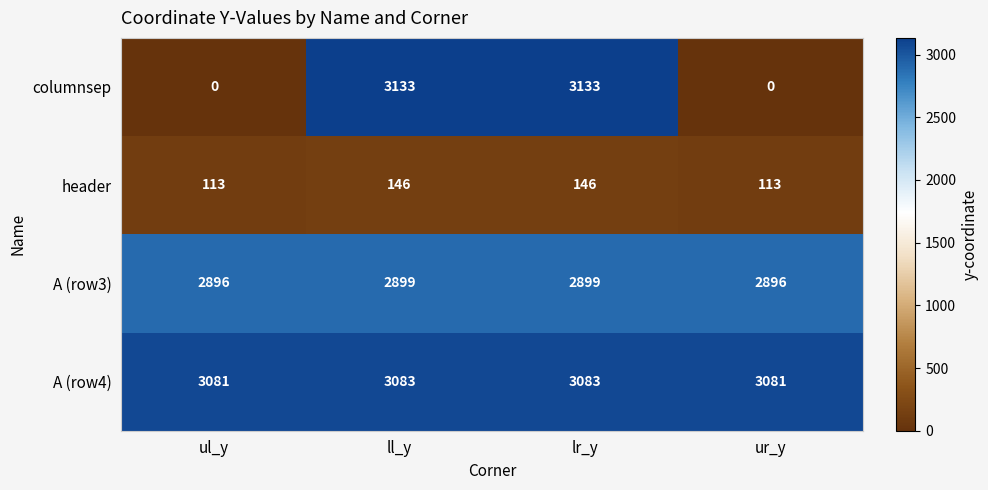

List the series in order of their peak value, highest first.

columnsep, A (row4), A (row3), header